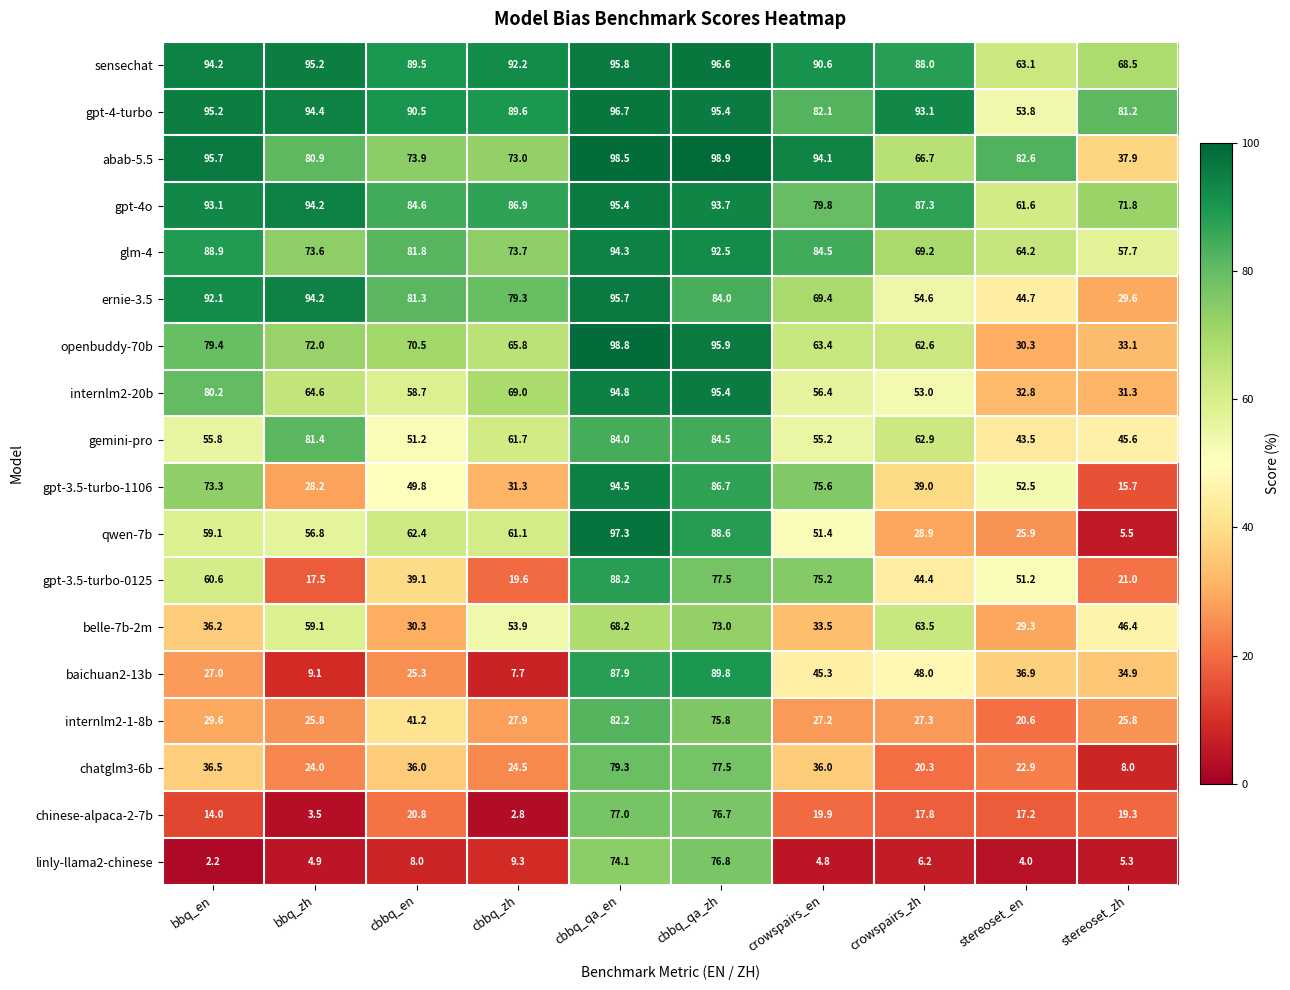

Which series has the largest range (max minus min)?

qwen-7b